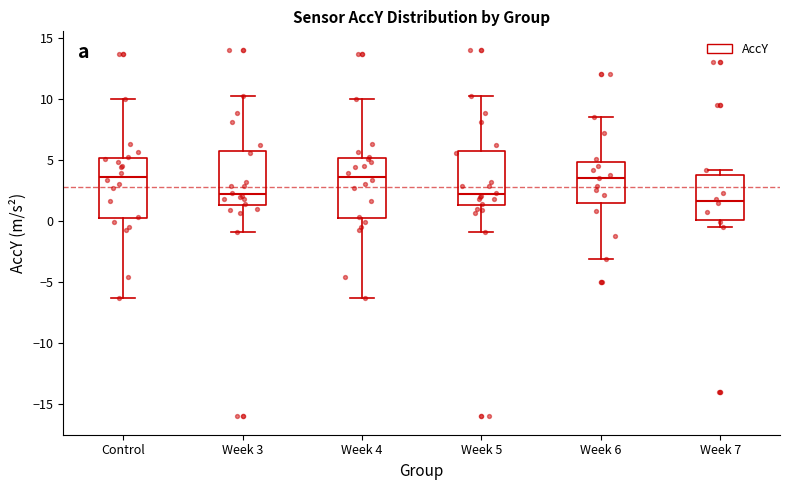

Where does the lower whisker of the box for Week 4 end on the y-axis? The values are not printed on the chart, so give them approximately, as read against the axis.

-6.5